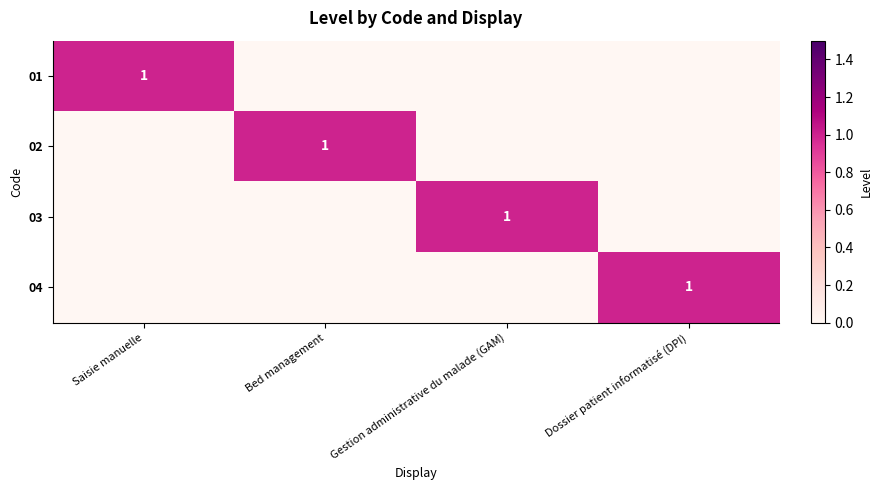

What is the sum of all 01 values?

1